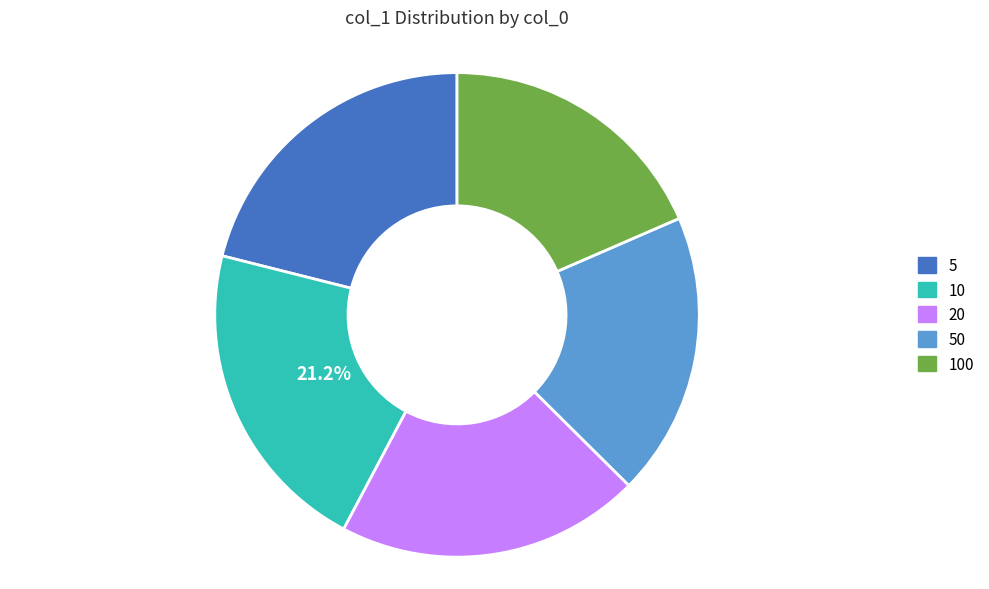

To the nearest percent, what is the average slice percentage?

20%